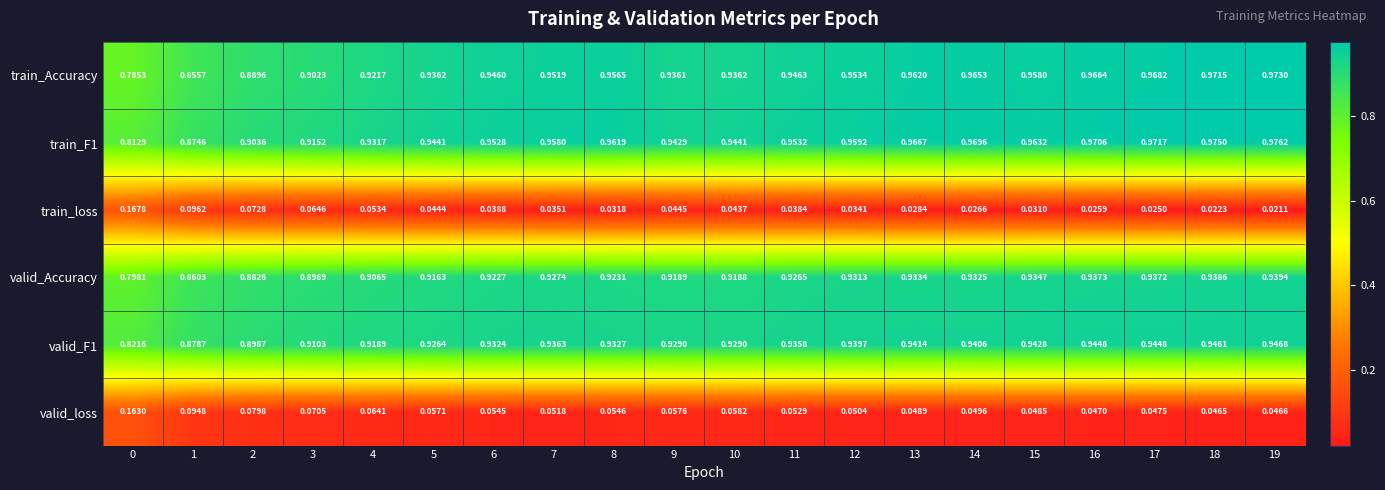

Is the value of train_Accuracy at 19 greater than the value of valid_F1 at 15?

Yes